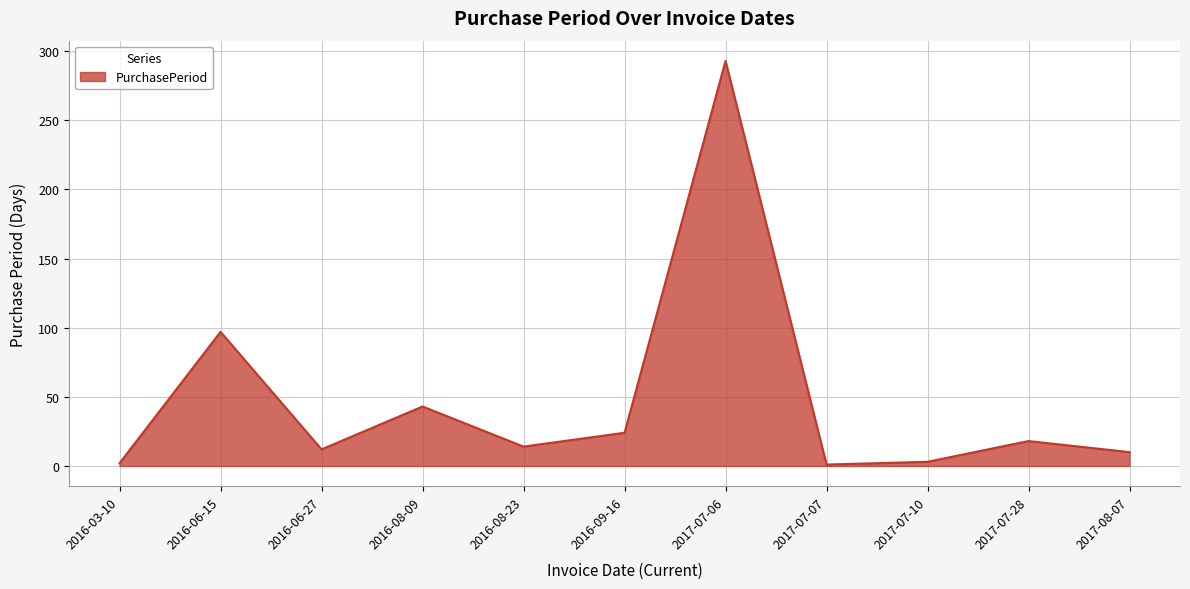

How many distinct data groups are displayed?

1